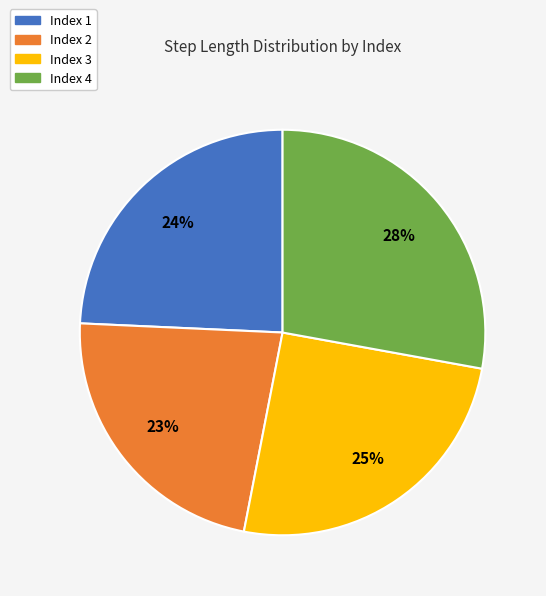

Is there any slice that represents more than half of the pie?

No